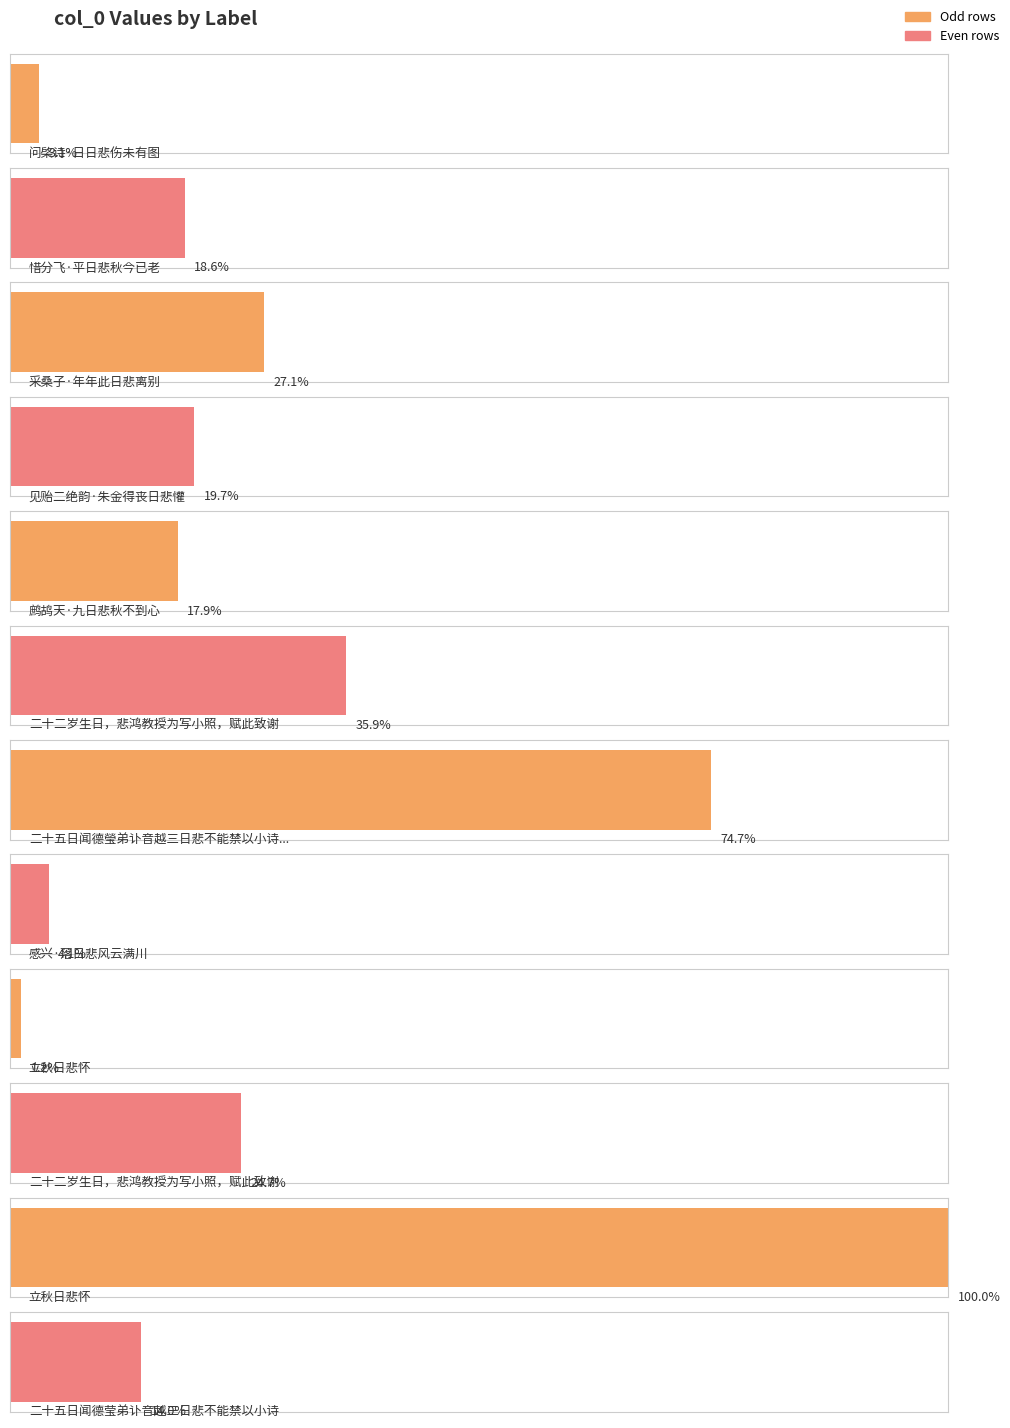

Does the chart contain any negative values?

No